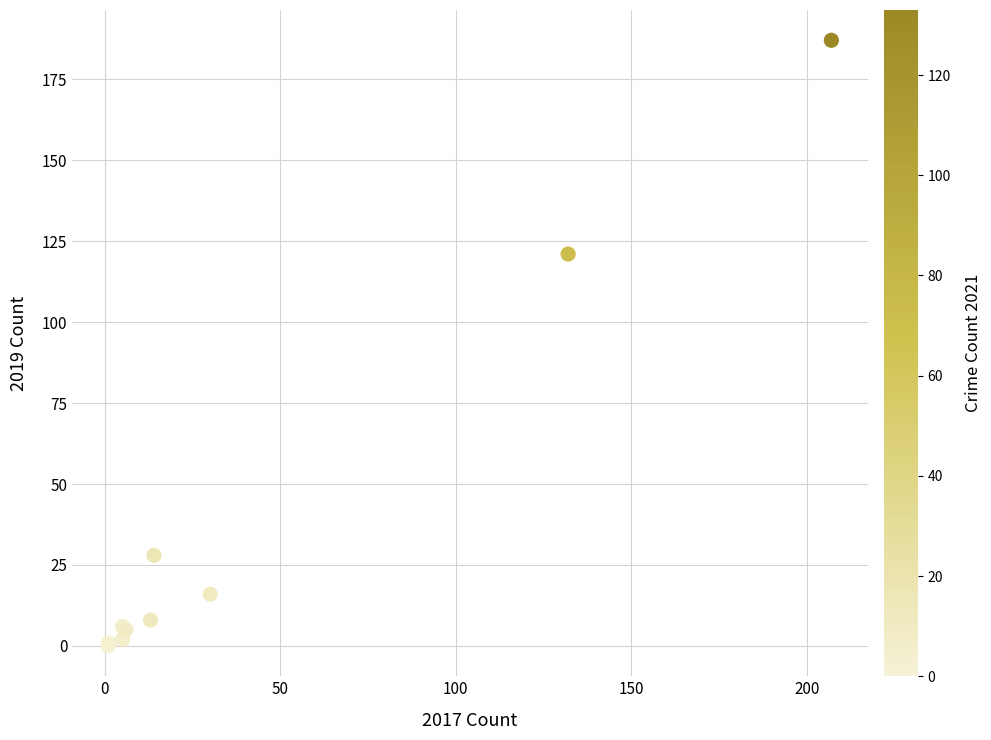

What Y value in the scatter plot is closest to 93?

121